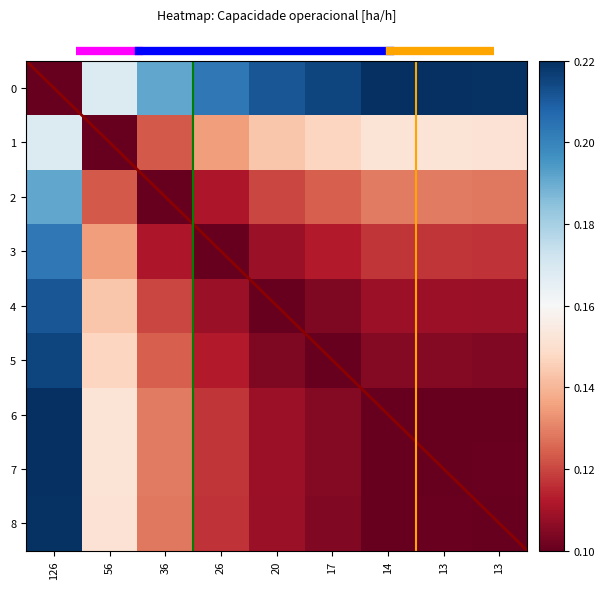

What is the average value of the 5 series?

0.1